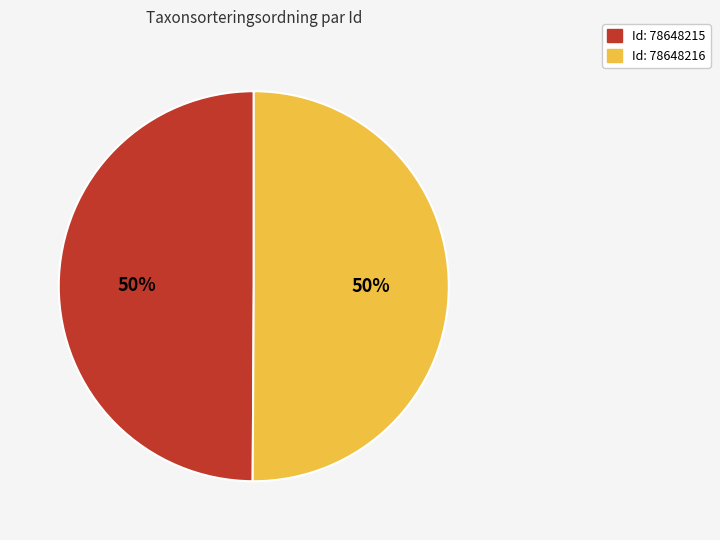

To the nearest percent, what is the average slice percentage?

50%